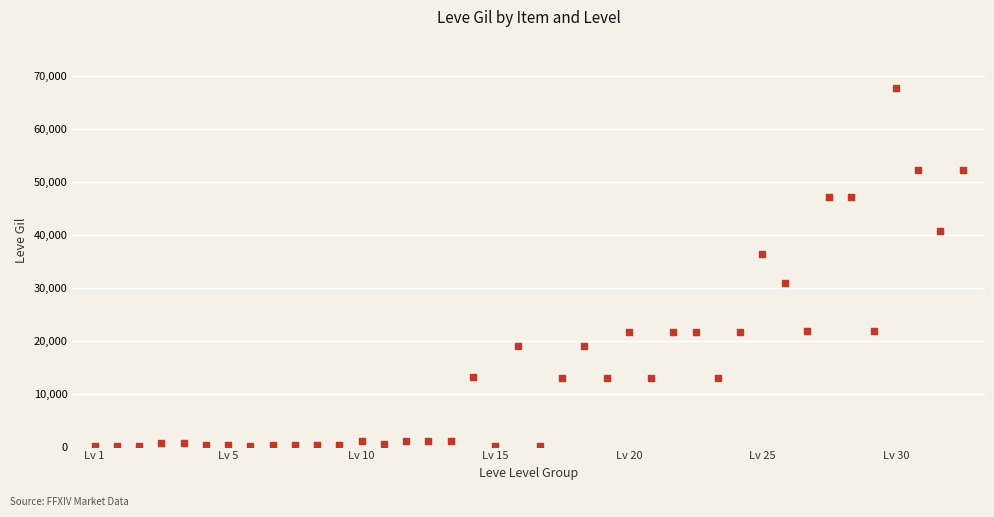

What is the range of Y values (max minus min)?

67620